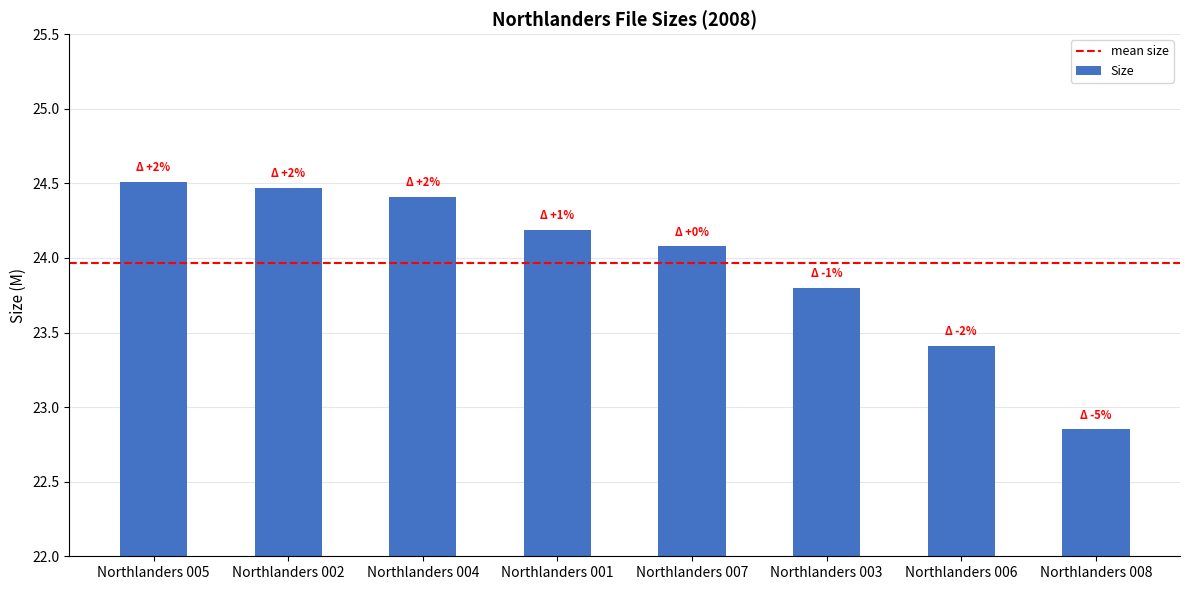

Between Northlanders 007 and Northlanders 005, which is larger?

Northlanders 005